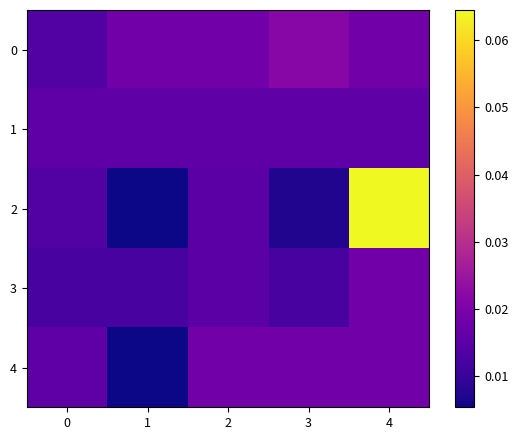

How many categories are shown in the chart?

5